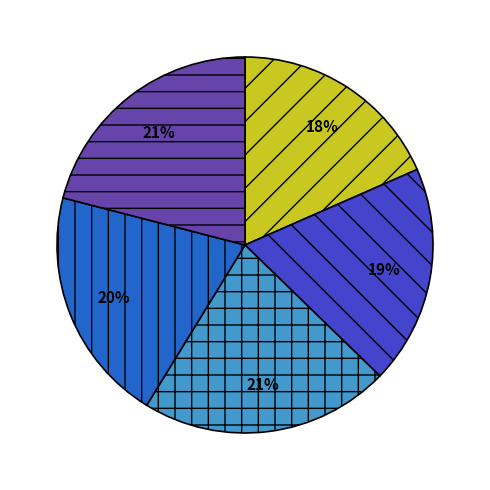

Is there any slice that represents more than half of the pie?

No